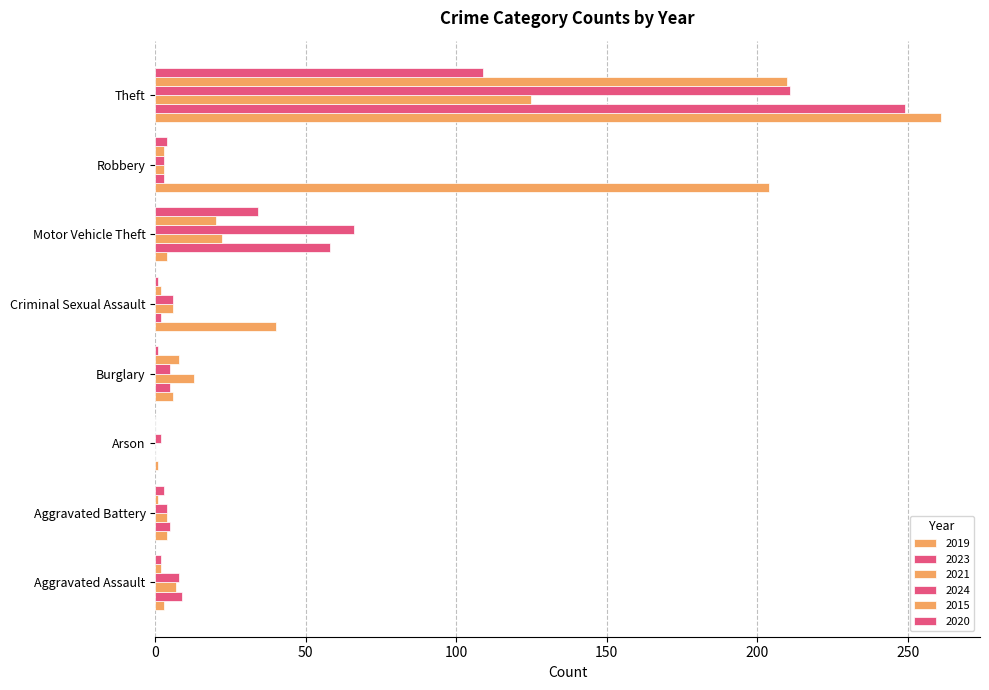

What is the maximum value shown in the chart?

261